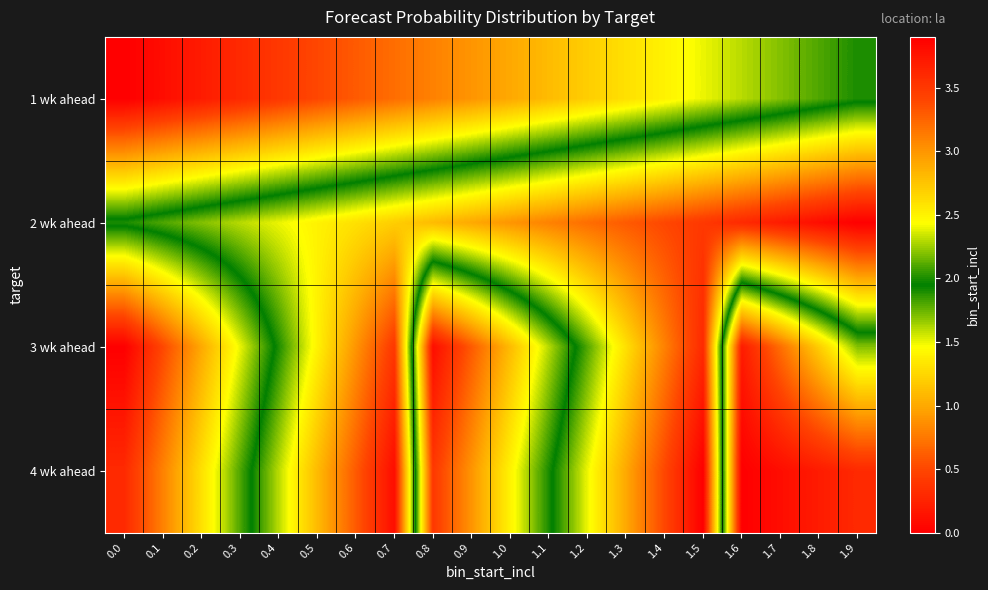

Which label corresponds to the largest value in the chart?

1.9